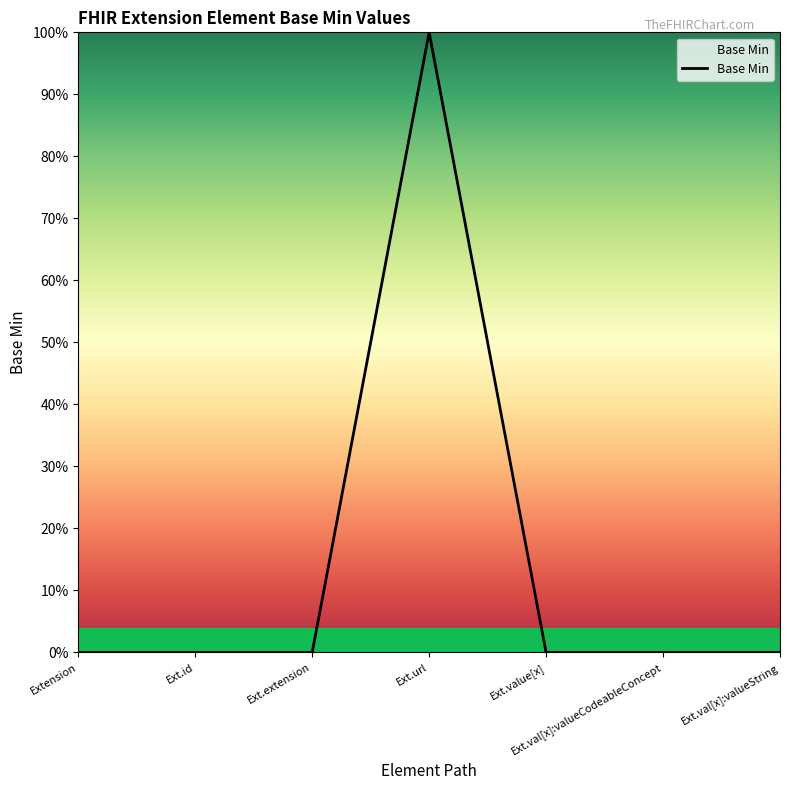

List the labels in order of value, largest first.

Ext.url, Extension, Ext.id, Ext.extension, Ext.value[x], Ext.val[x]:valueCodeableConcept, Ext.val[x]:valueString